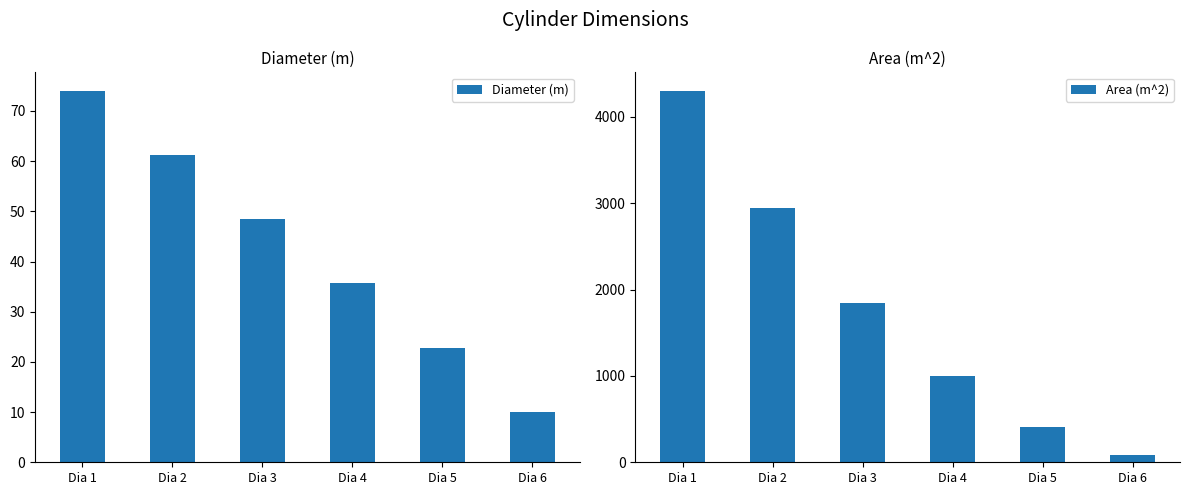

What is the difference between the highest and lowest values at Dia 5?

387.4